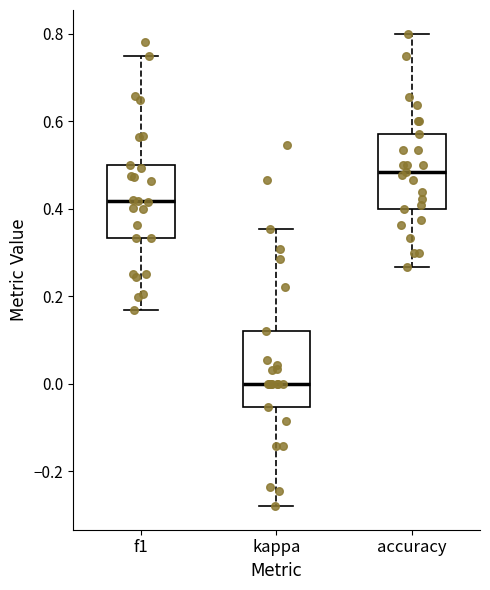

Where is the lower edge of the box for f1 on the y-axis? The values are not printed on the chart, so give them approximately, as read against the axis.

0.34